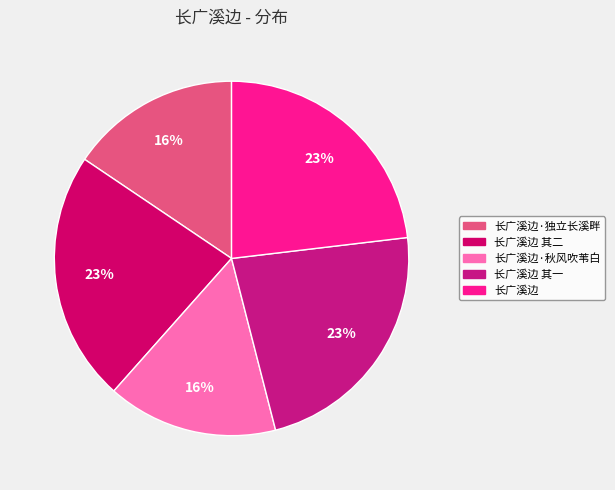

How many slices are in this pie chart?

5